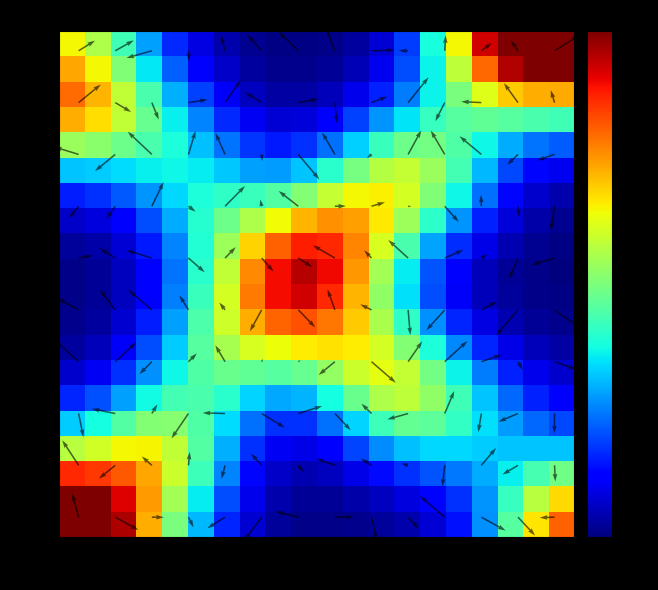

What is the greatest value displayed?

0.1